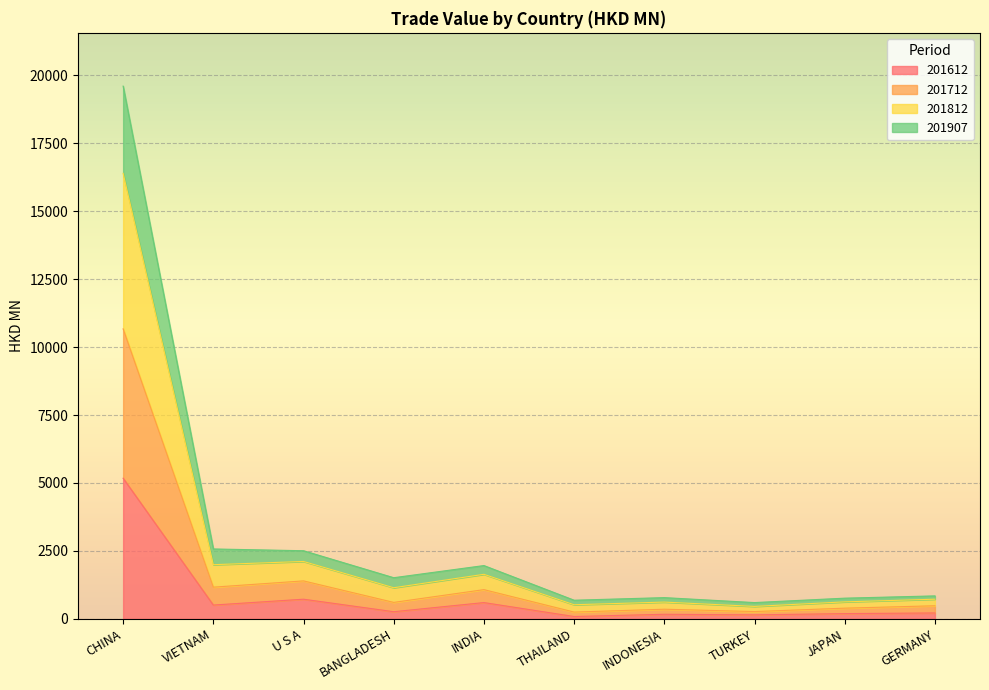

What is the maximum value for 201612?

5175.8